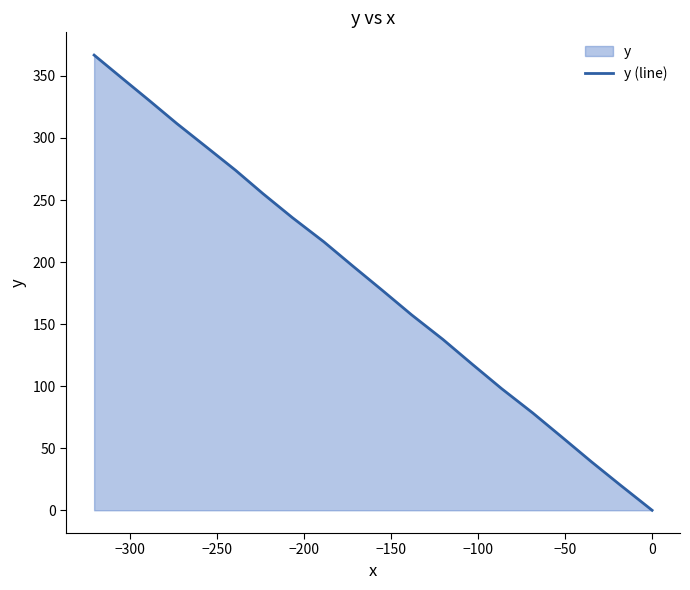

The chart shows a value of 65.8 at −100. True or false?

False